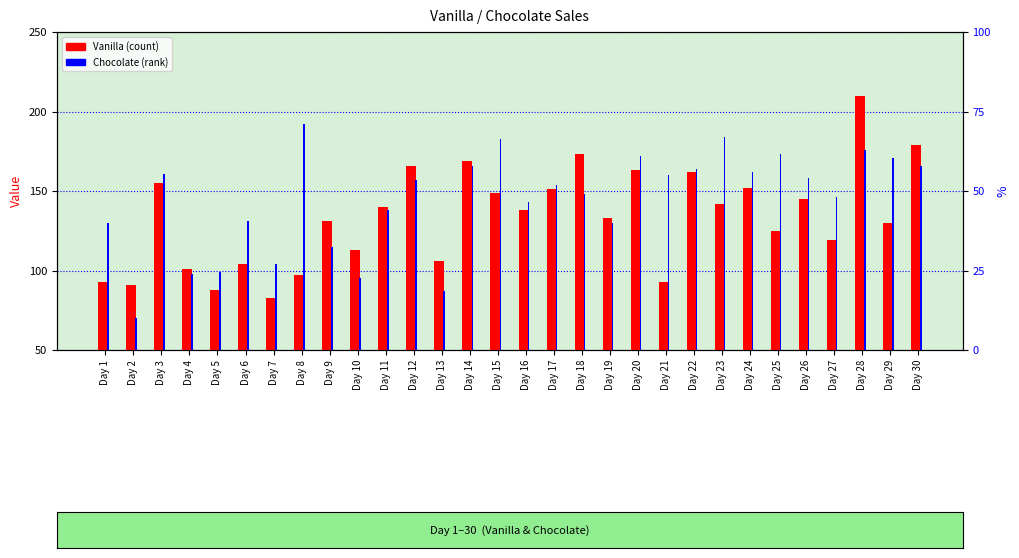

How many categories are shown in the chart?

30